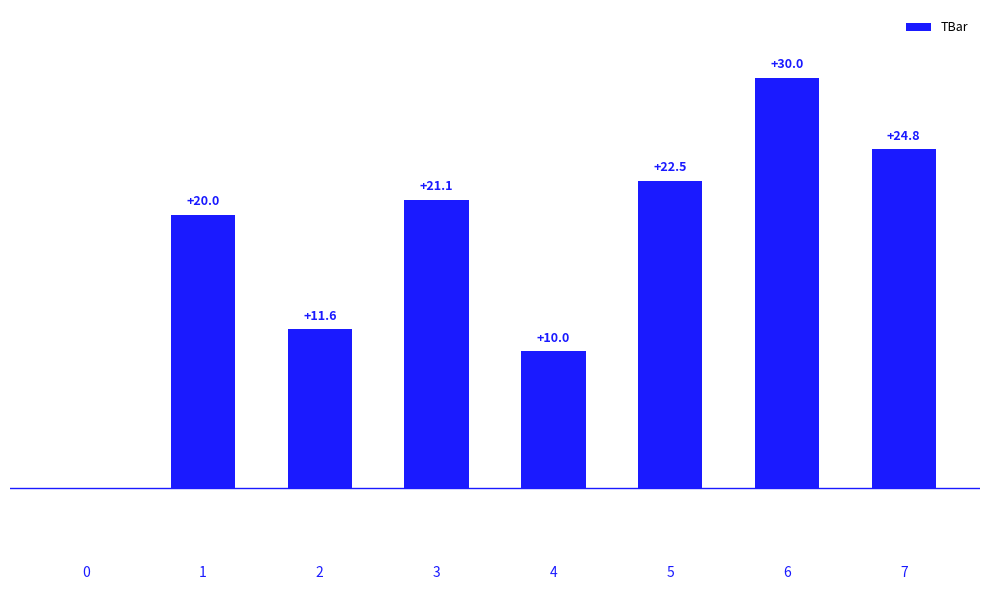

Which label corresponds to the largest value in the chart?

6